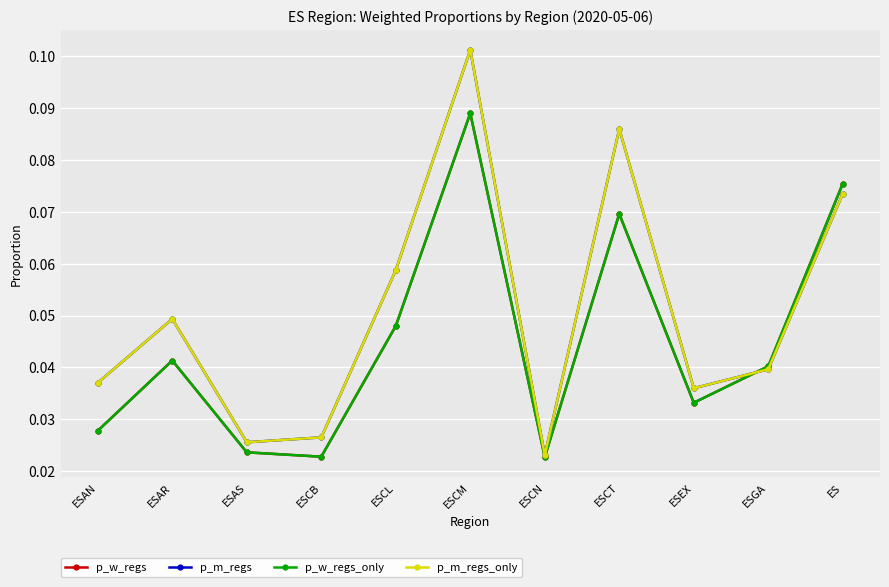

Reading left to right, extract all data points from this chart.

p_w_regs: 0.0	0.0	0.0	0.0	0.0	0.1	0.0	0.1	0.0	0.0	0.1
p_m_regs: 0.0	0.0	0.0	0.0	0.1	0.1	0.0	0.1	0.0	0.0	0.1
p_w_regs_only: 0.0	0.0	0.0	0.0	0.0	0.1	0.0	0.1	0.0	0.0	0.1
p_m_regs_only: 0.0	0.0	0.0	0.0	0.1	0.1	0.0	0.1	0.0	0.0	0.1